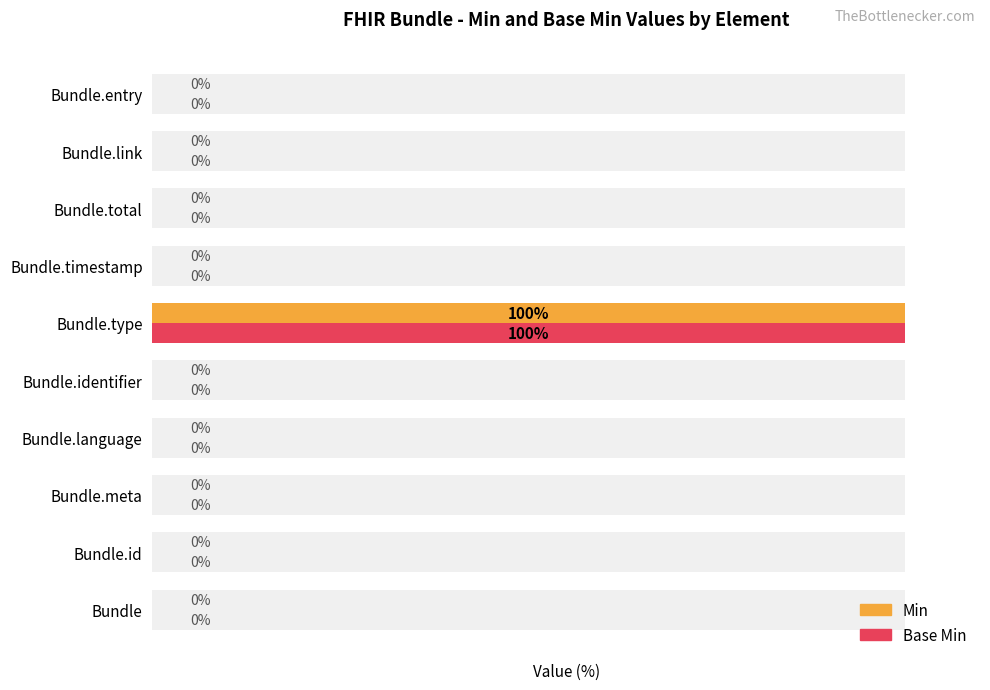

What is the average value of the Min series?

10